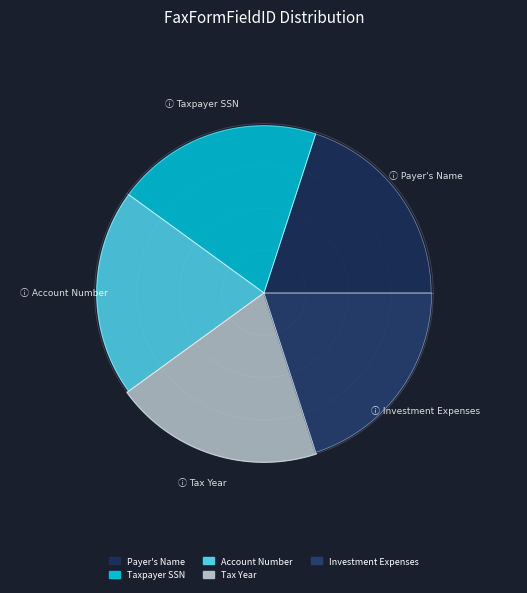

Is the sum of Row 1 and Row 4 greater than half?

No